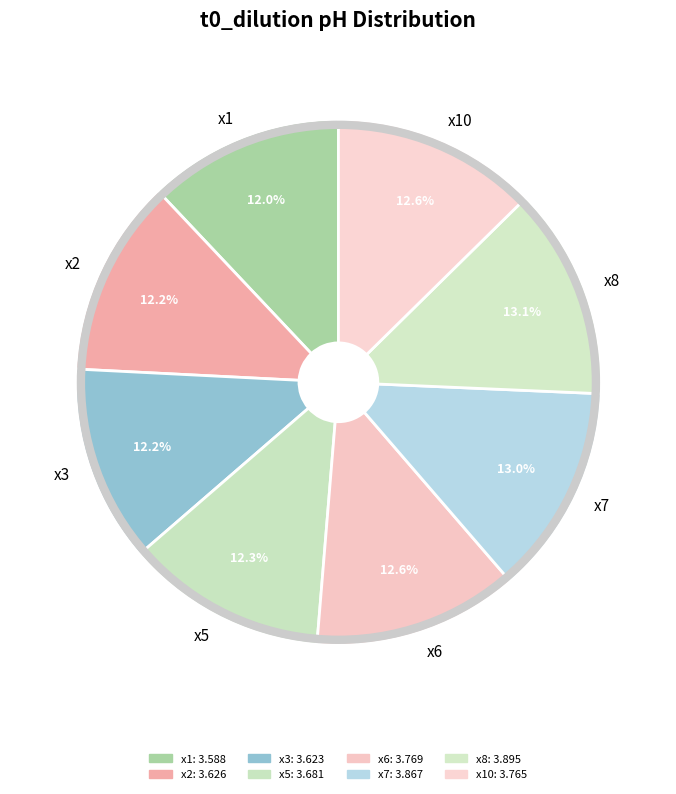

Does x7 account for over 50% of the chart?

No